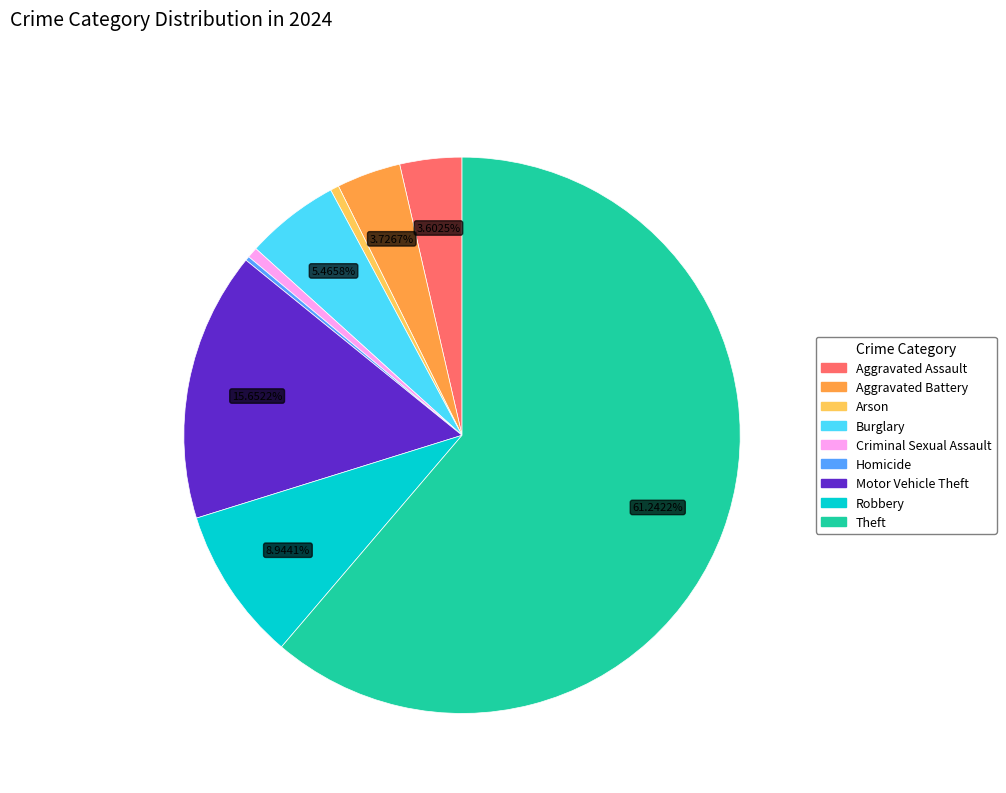

What is the largest slice in the pie chart?

Theft